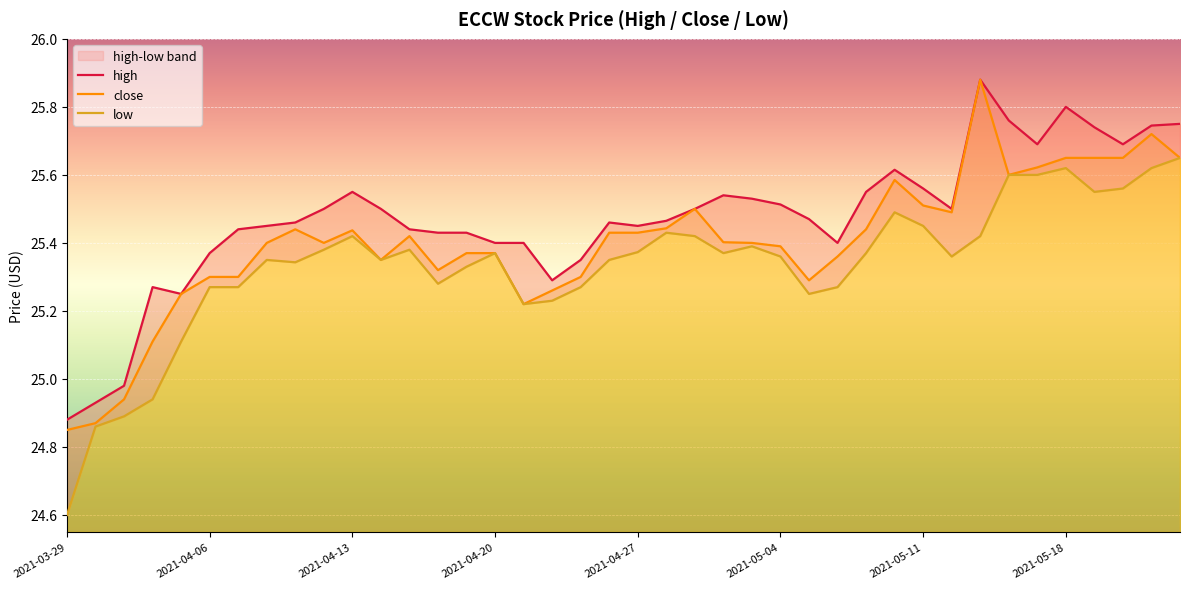

Is it true that high equals 38.7 at 31?

False